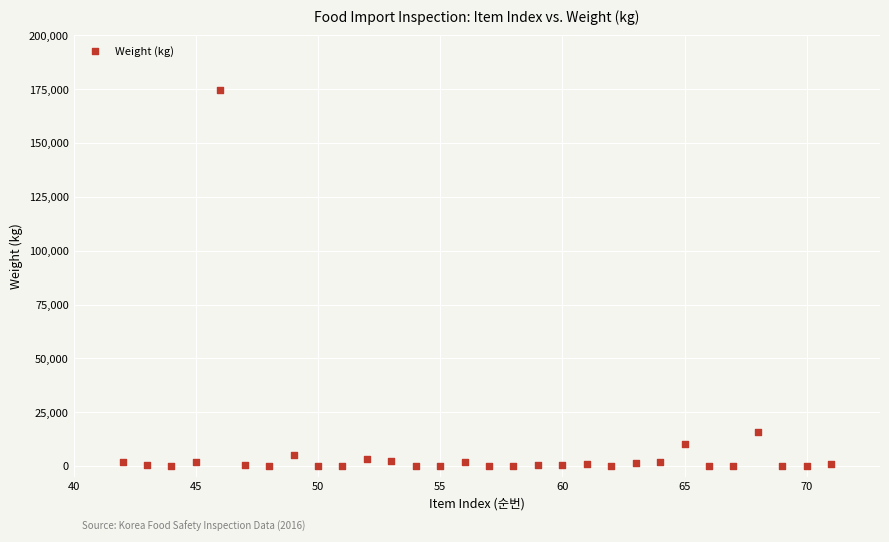

What is the range of Y values (max minus min)?

174580